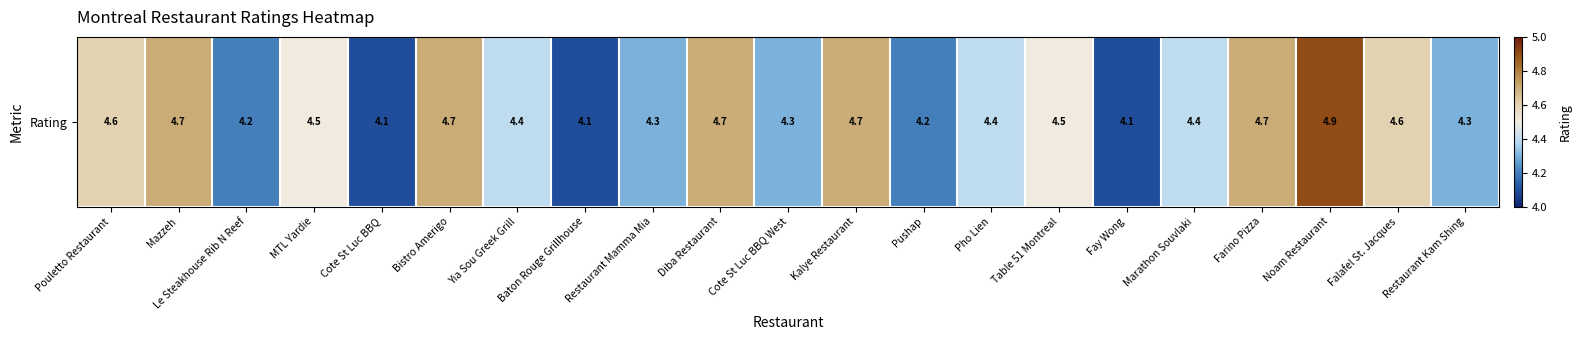

Rank the categories by value from lowest to highest.

Cote St Luc BBQ, Baton Rouge Grillhouse, Fay Wong, Le Steakhouse Rib N Reef, Pushap, Restaurant Mamma Mia, Cote St Luc BBQ West, Restaurant Kam Shing, Yia Sou Greek Grill, Pho Lien, Marathon Souvlaki, MTL Yardie, Table 51 Montreal, Pouletto Restaurant, Falafel St. Jacques, Mazzeh, Bistro Amerigo, Diba Restaurant, Kalye Restaurant, Farino Pizza, Noam Restaurant